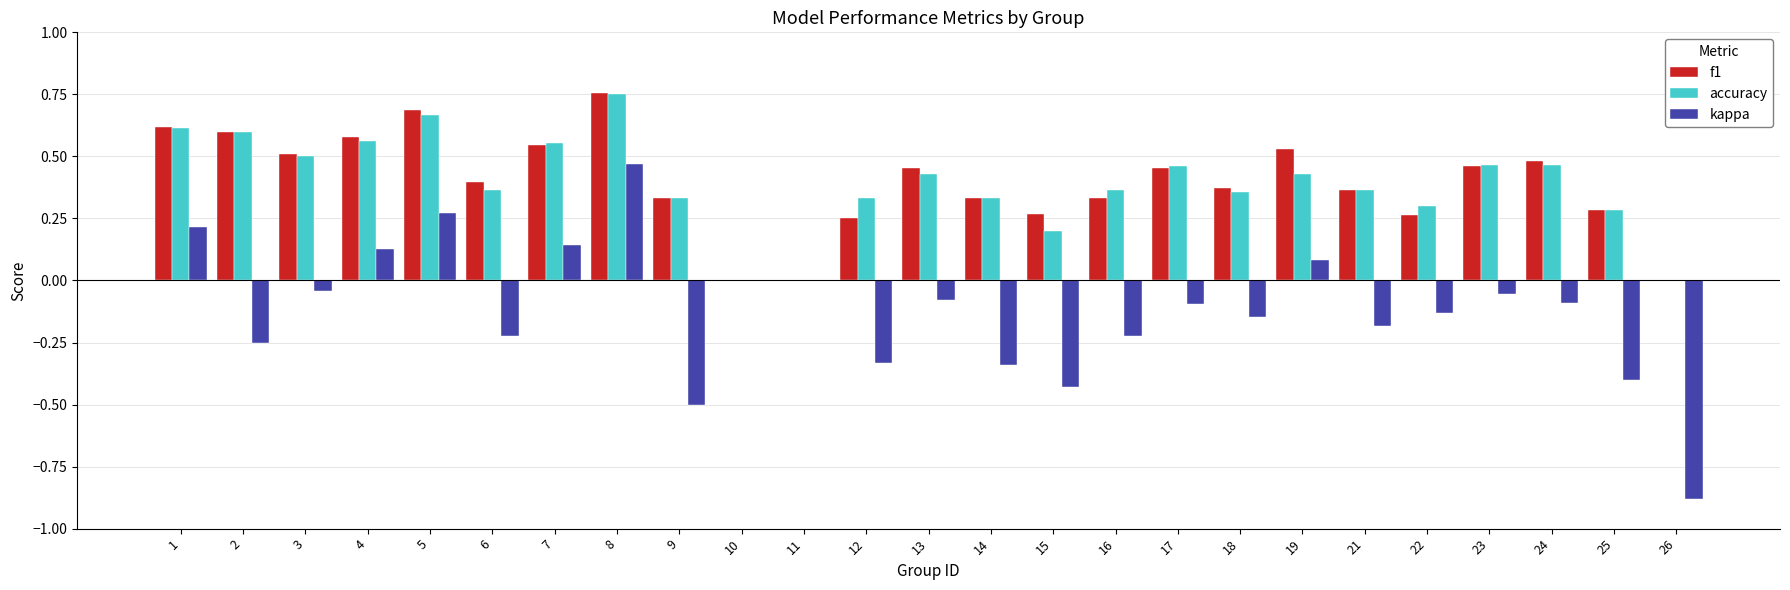

How many categories are shown in the chart?

25